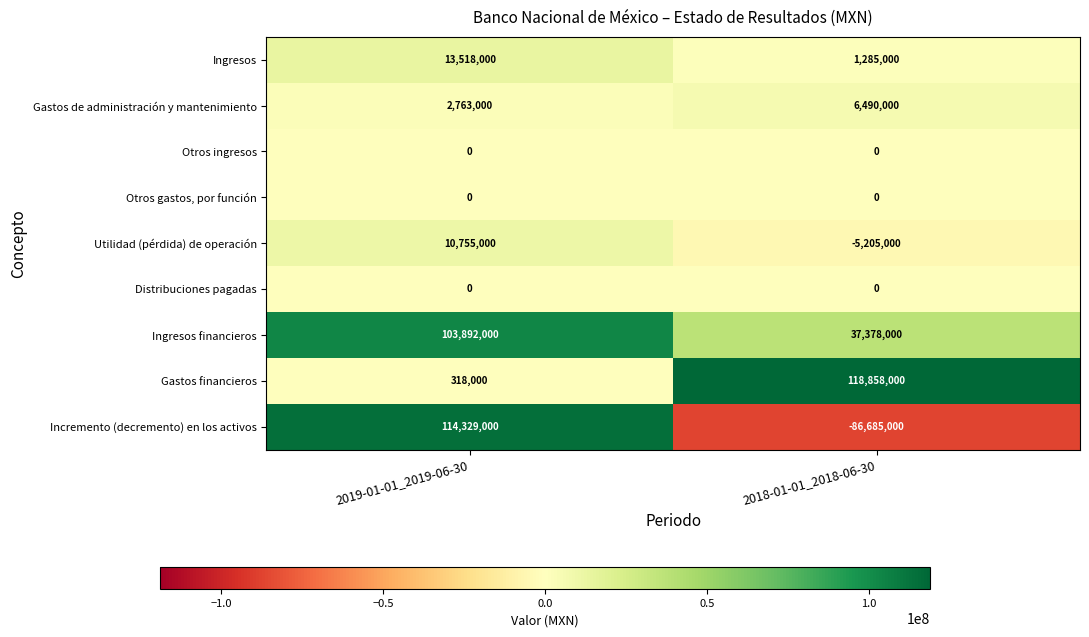

The value of Ingresos financieros at 2018-01-01_2018-06-30 is 12900549. True or false?

False